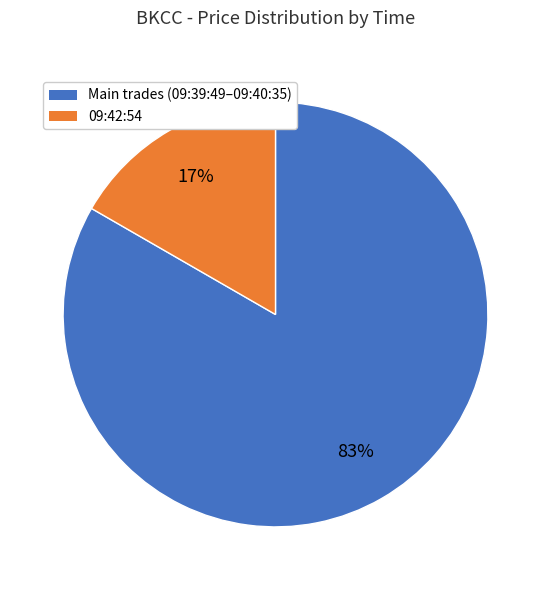

Is there any slice that represents more than half of the pie?

Yes